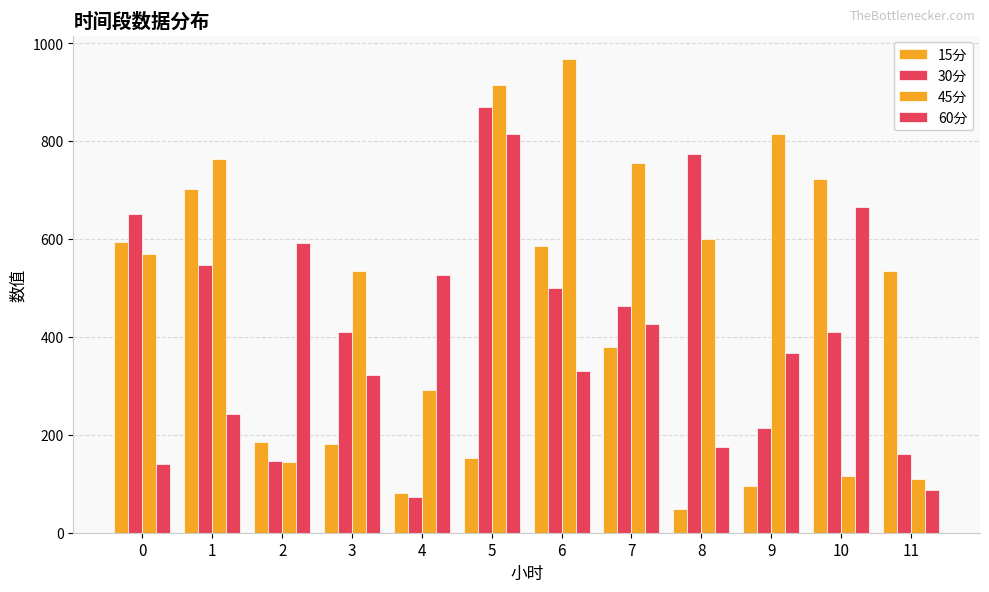

How many groups of bars are there?

12